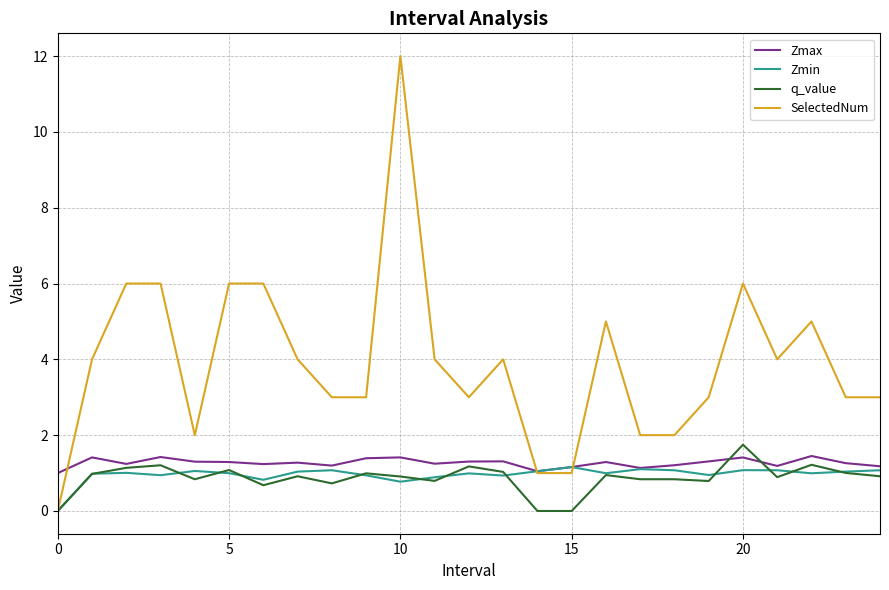

Does the chart display data point markers on the line(s)?

No